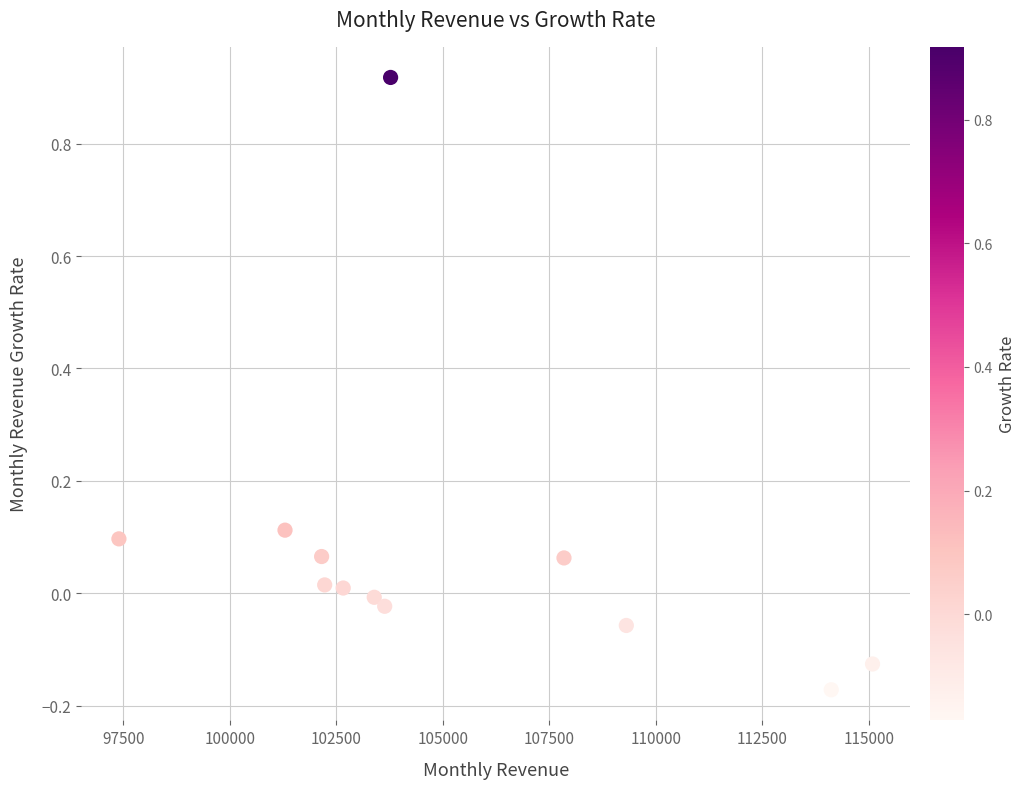

What is the range of X values (max minus min)?

17687.2